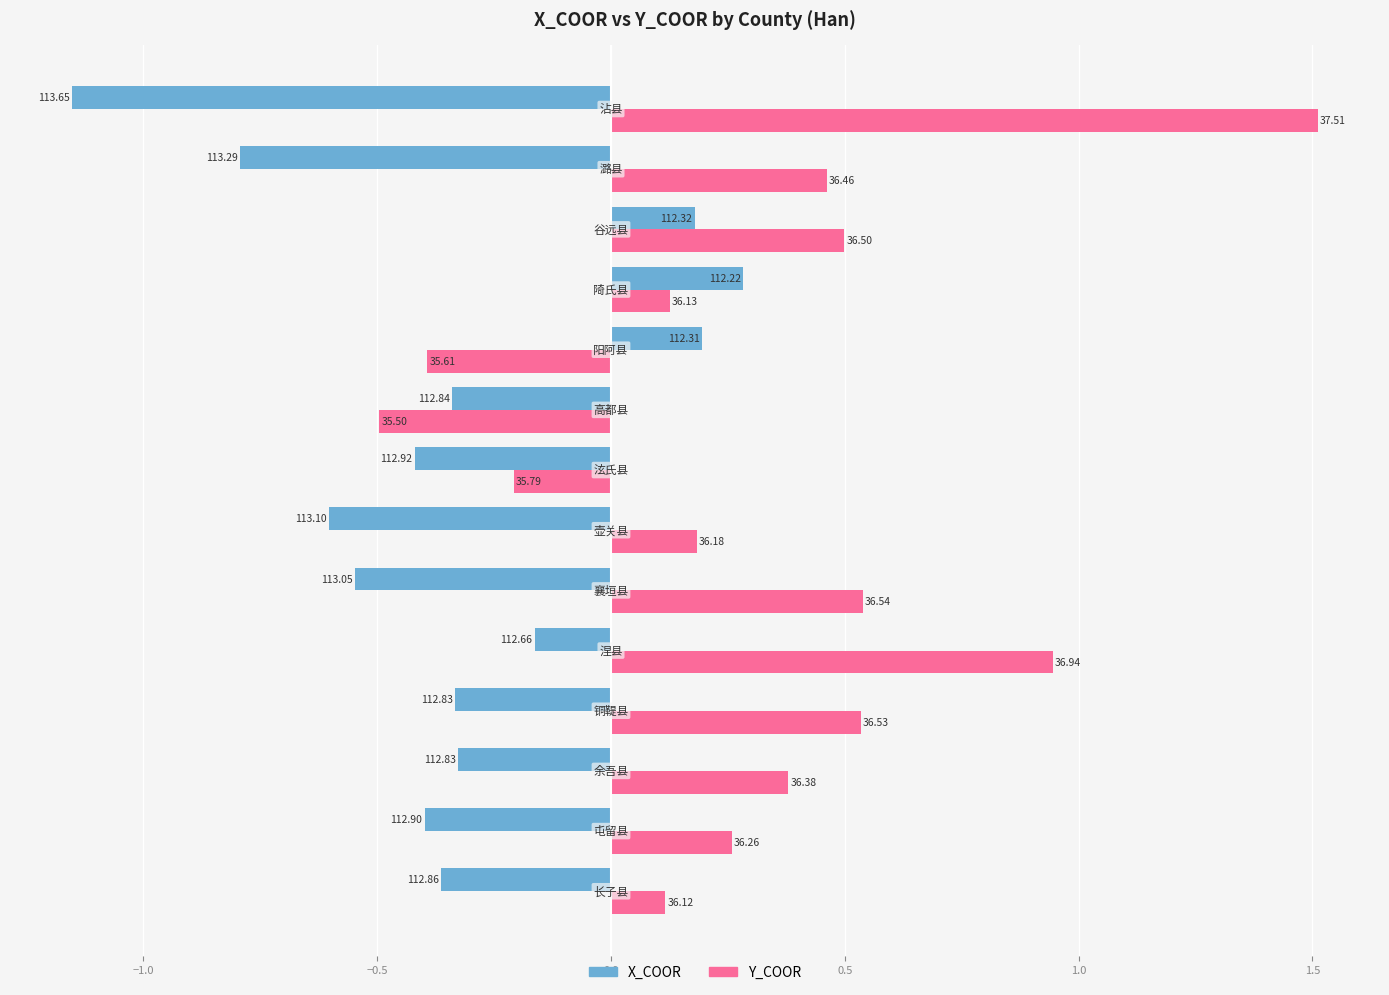

What are all the series names shown in the legend?

X_COOR, Y_COOR